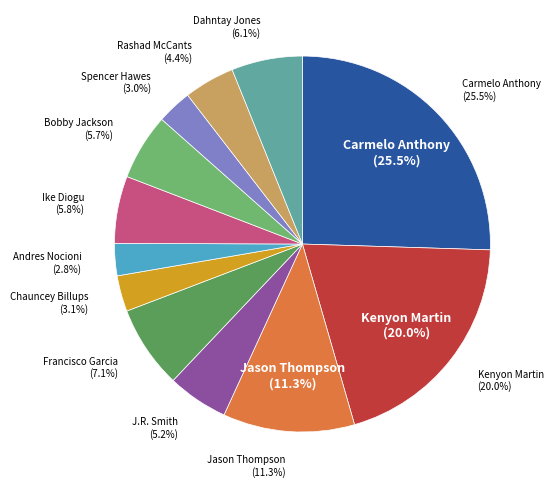

To the nearest percent, what is the difference between the J.R. Smith and Dahntay Jones slice percentages?

1%